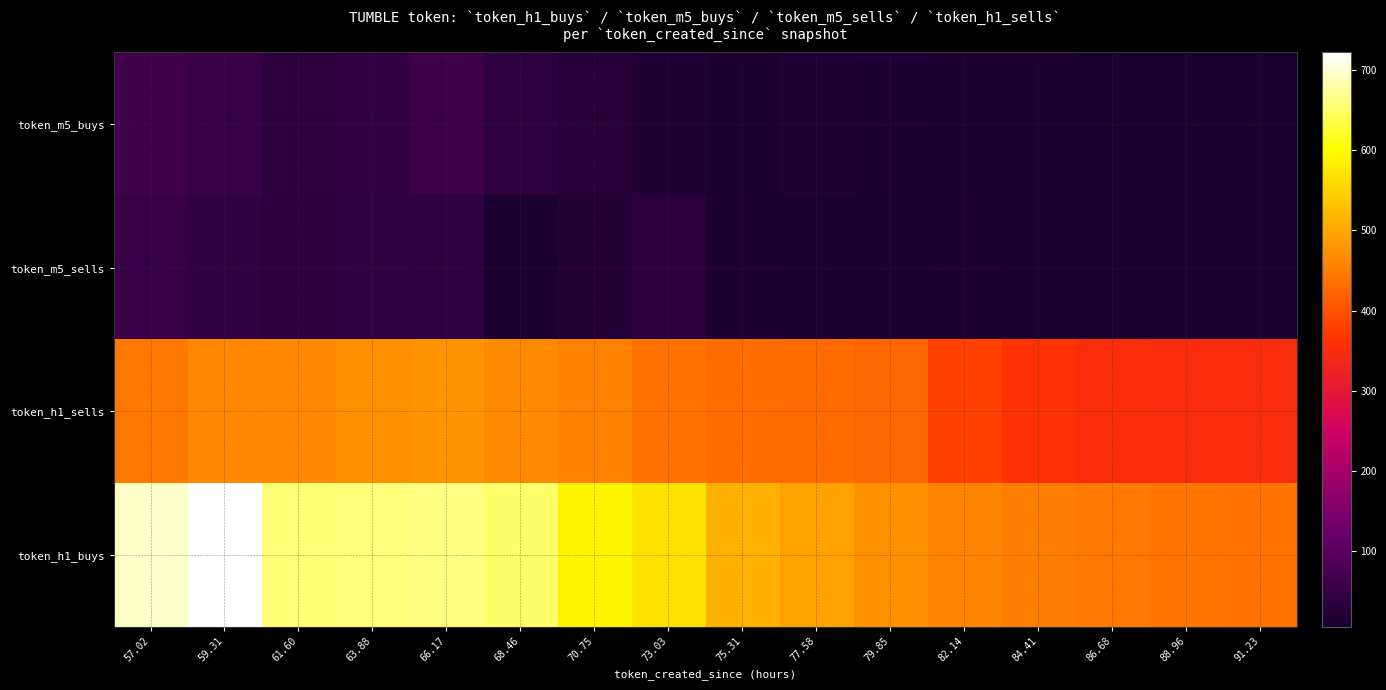

Count the number of categories in the chart.

16